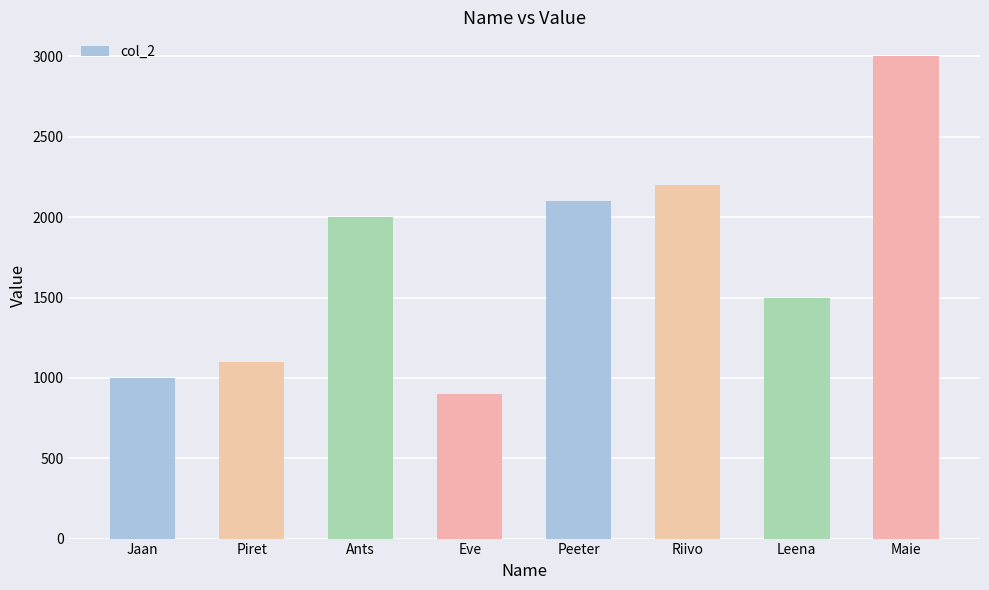

Reading right to left, list all the values displayed in this chart.

Maie=3000	Leena=1500	Riivo=2200	Peeter=2100	Eve=900	Ants=2000	Piret=1100	Jaan=1000